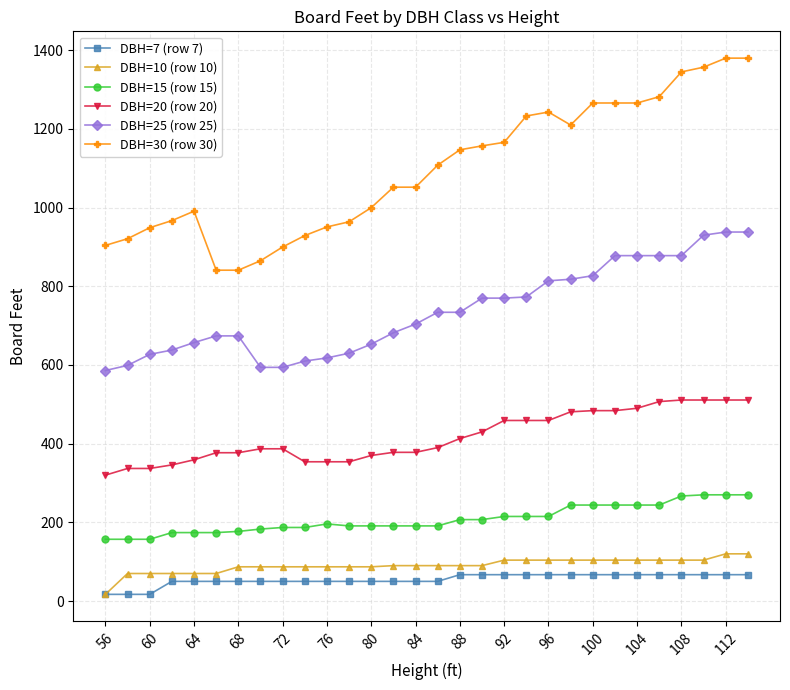

Does the chart have visible grid lines?

Yes